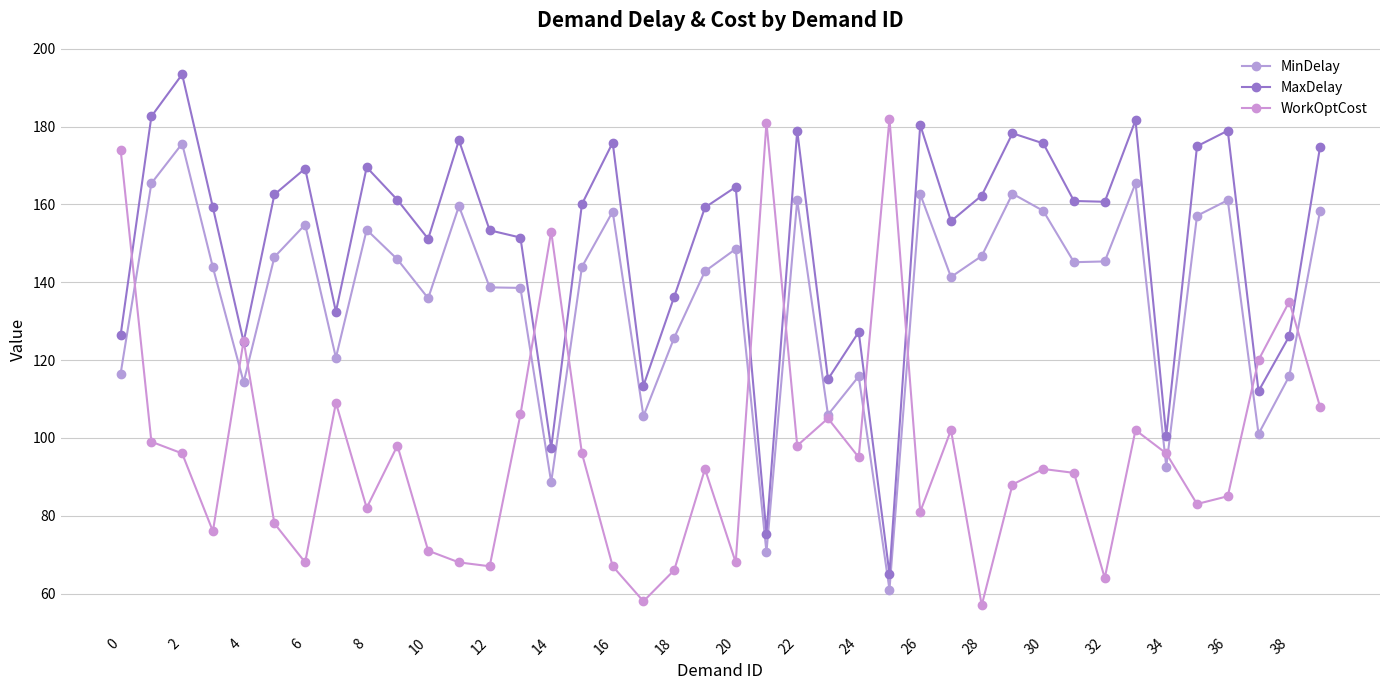

How many distinct data groups are displayed?

3